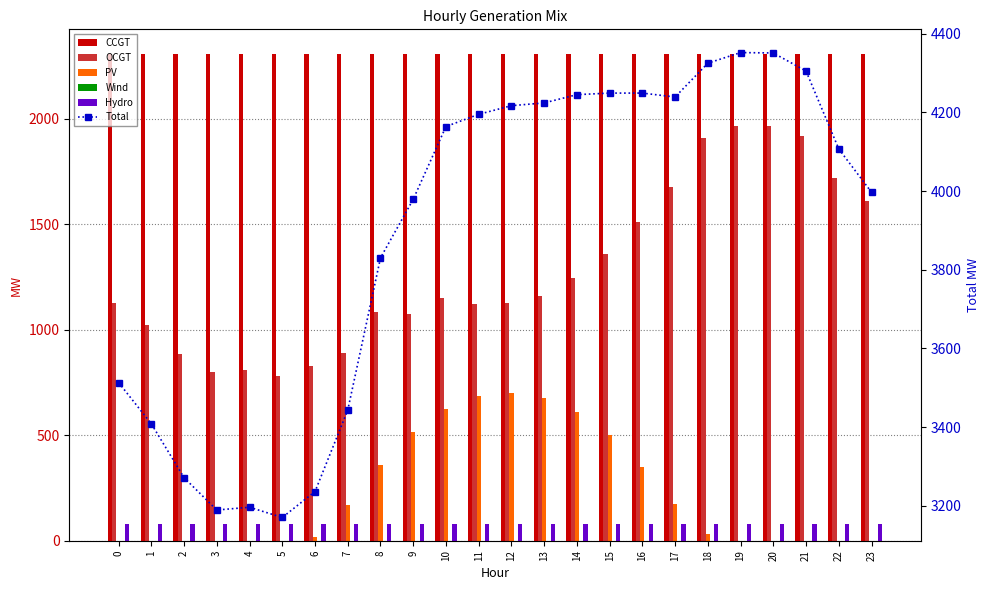

At which category is the sum across all series the highest?

19